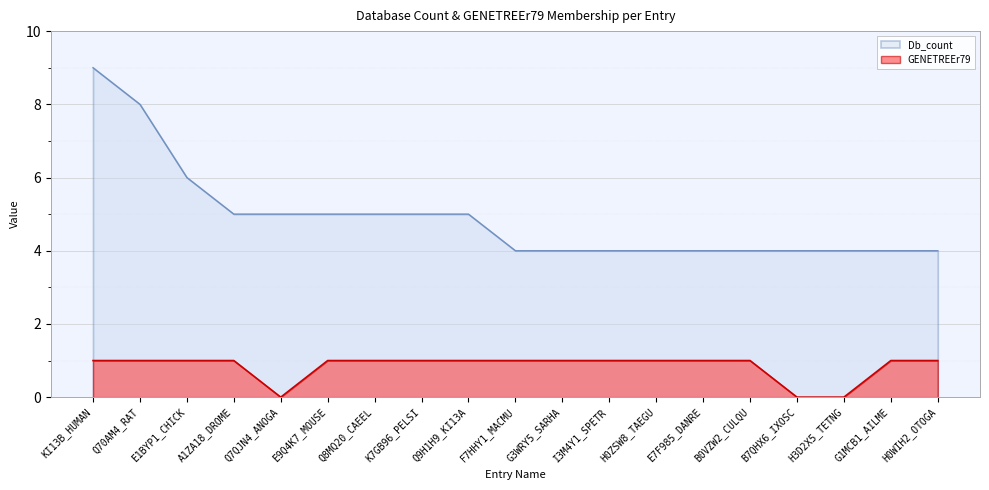

List the series in order of their overall mean, lowest first.

GENETREEr79, Db_count